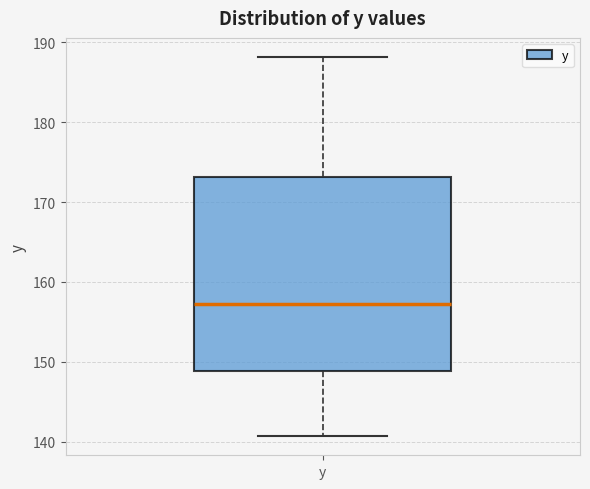

Read this box plot against the y-axis: the position of the median line, the range covered by the box, and the ends of both whiskers. The values are not printed on the chart, so give them approximately, as read against the axis.

median 157, box 149 to 173, whiskers 141 to 188